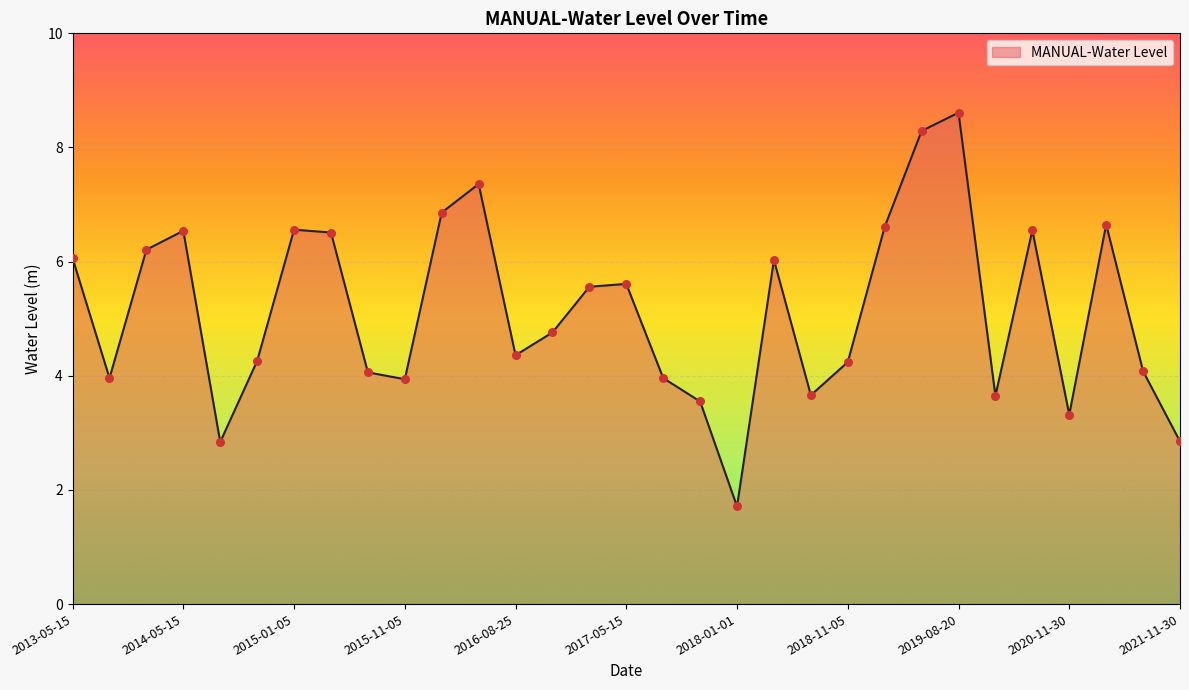

What is the difference between the maximum and minimum values?

6.9